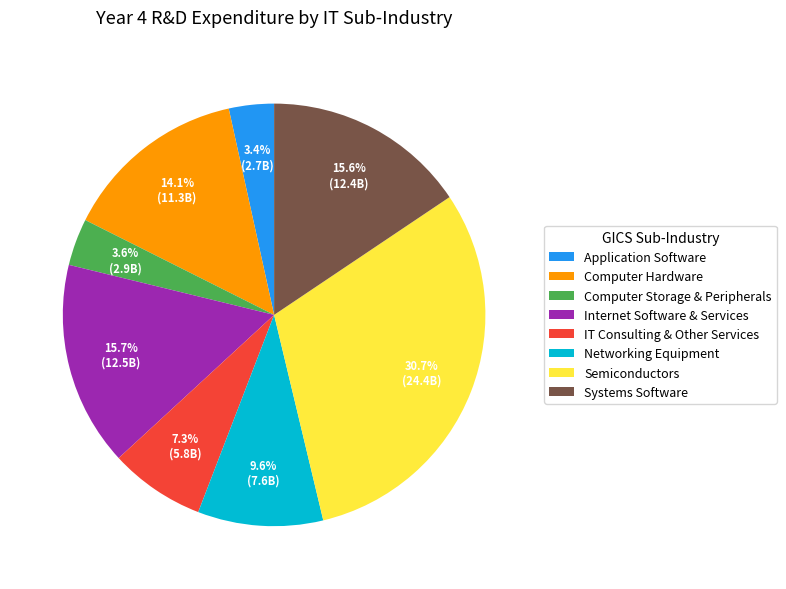

Which category has the biggest portion of the pie?

Semiconductors